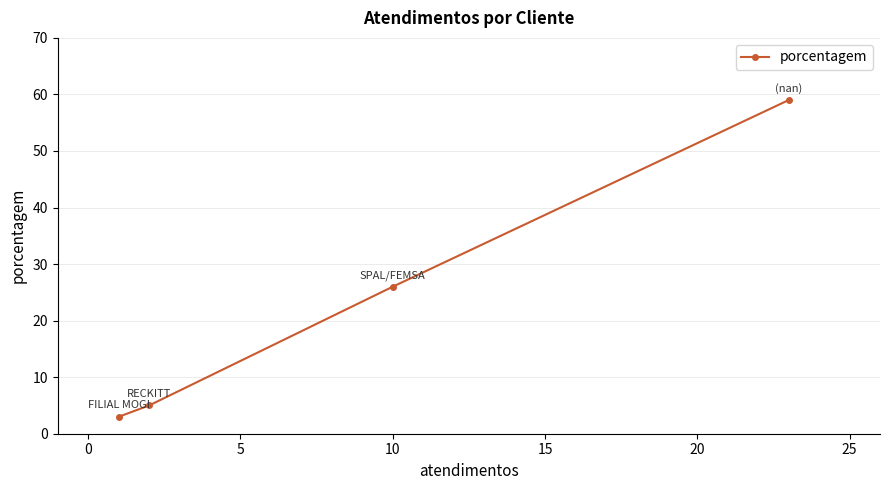

What is the maximum value shown in the chart?

59